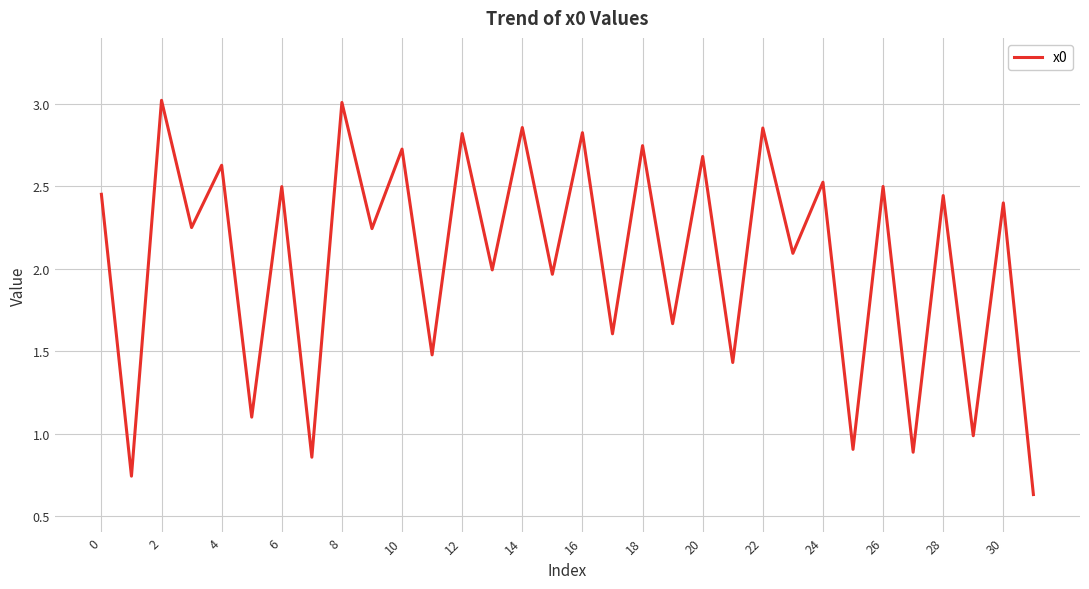

How many lines are shown in the chart?

1